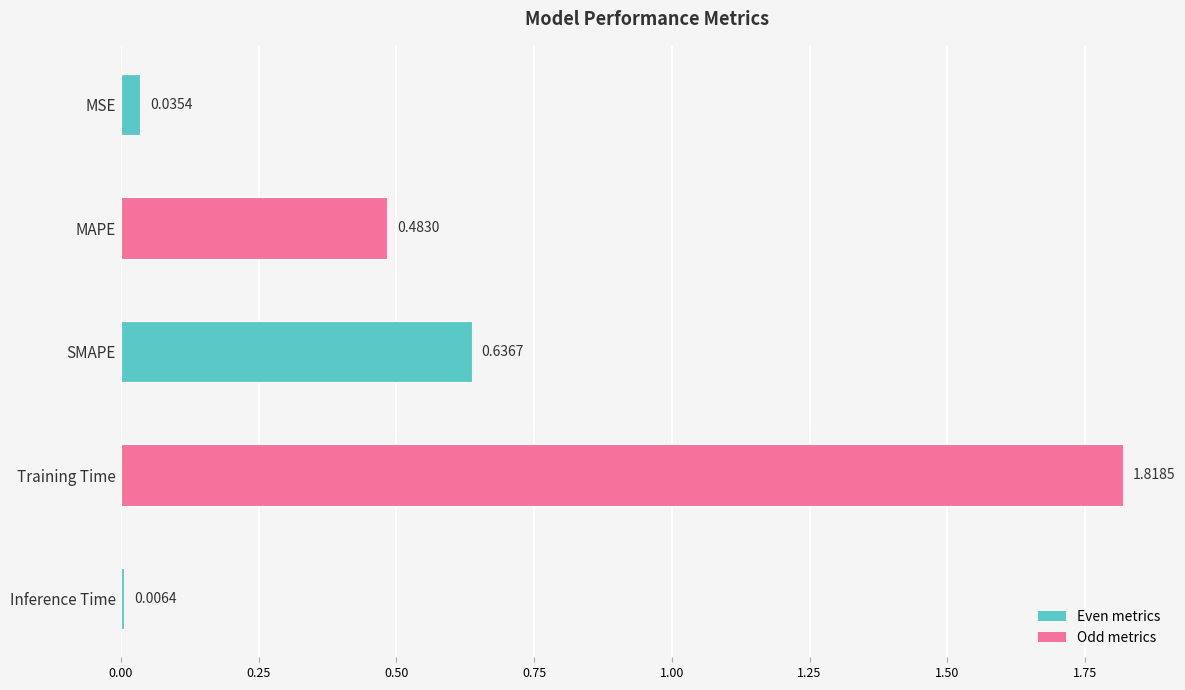

What is the label of the 2nd bar from the bottom?

Training Time